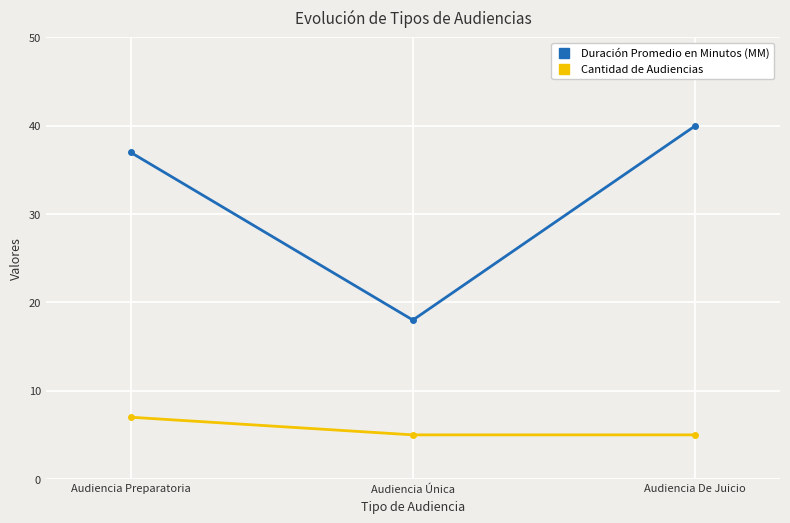

Rank the categories by Duración Promedio en Minutos (MM) value from highest to lowest.

Audiencia De Juicio, Audiencia Preparatoria, Audiencia Única